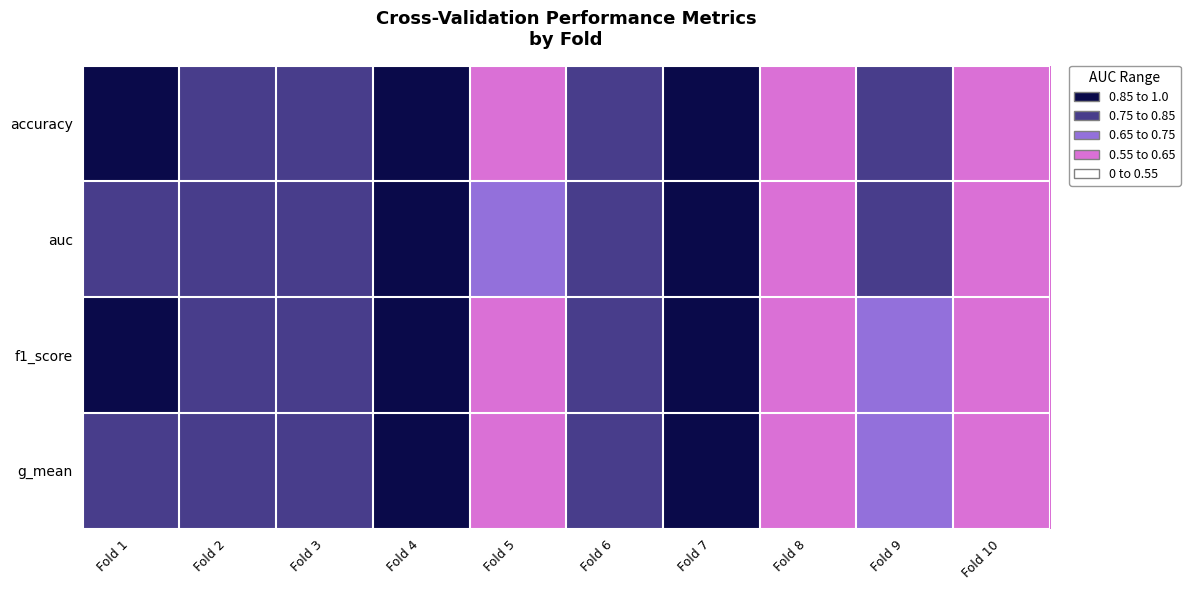

Rank the series by their maximum value, from lowest to highest.

accuracy, f1_score, g_mean, auc